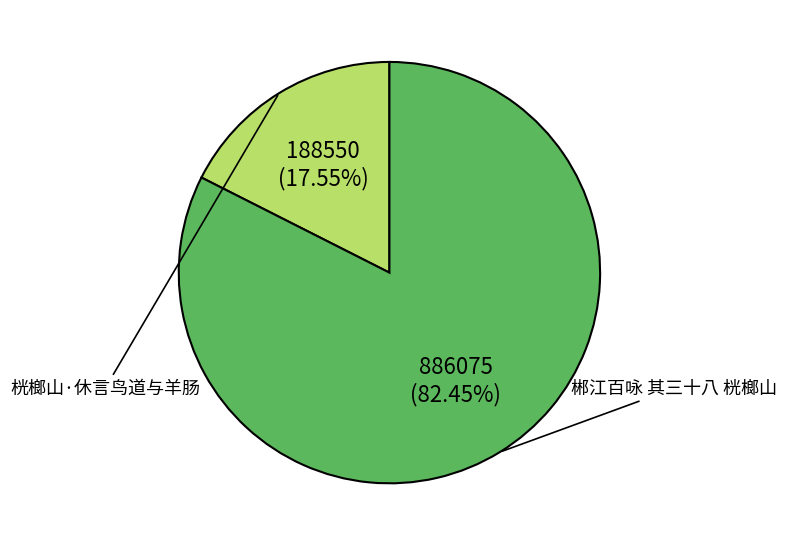

Which category accounts for the majority?

郴江百咏 其三十八 桄榔山